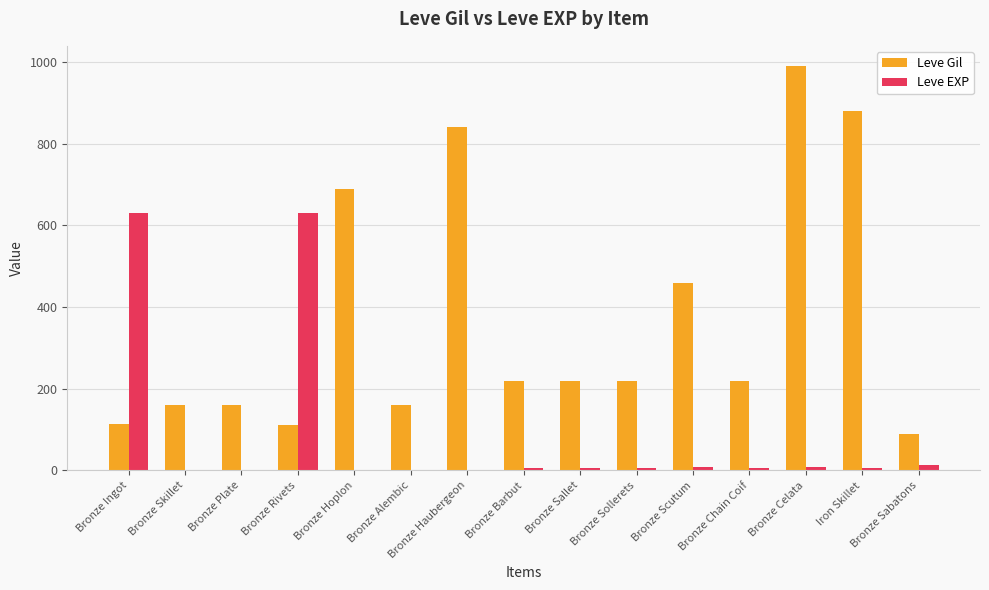

What are all the series names shown in the legend?

Leve Gil, Leve EXP